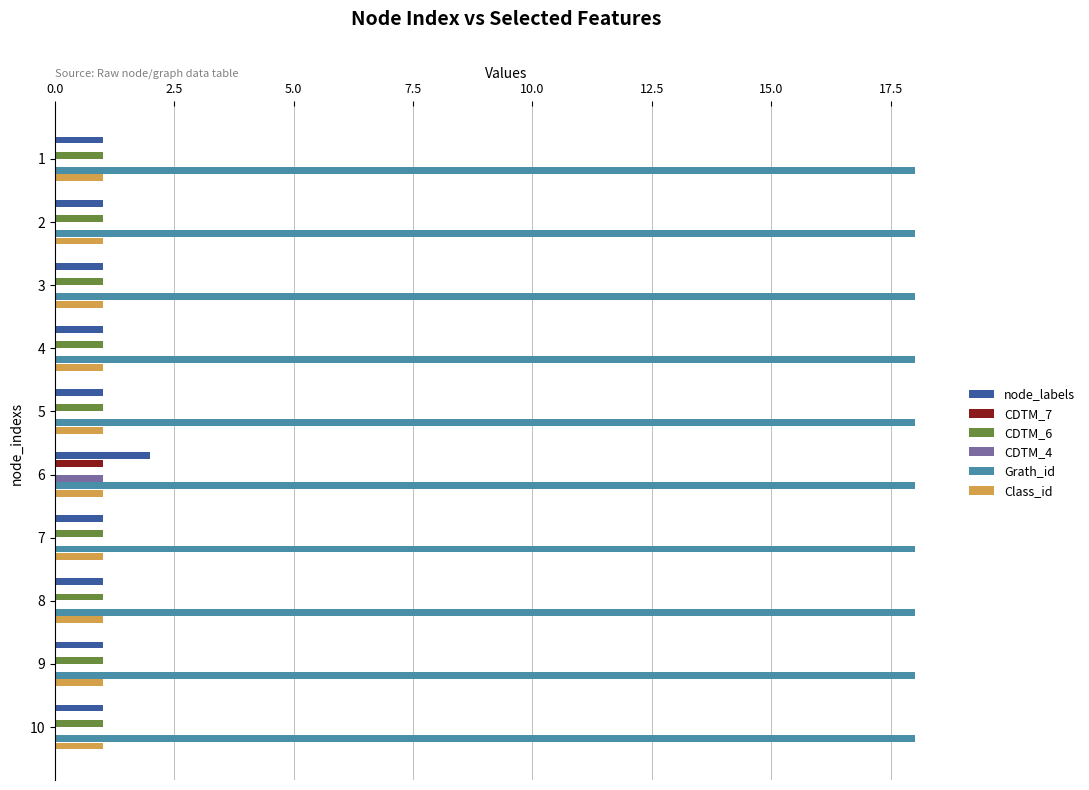

The CDTM_6 series shows 1 at 7. True or false?

True